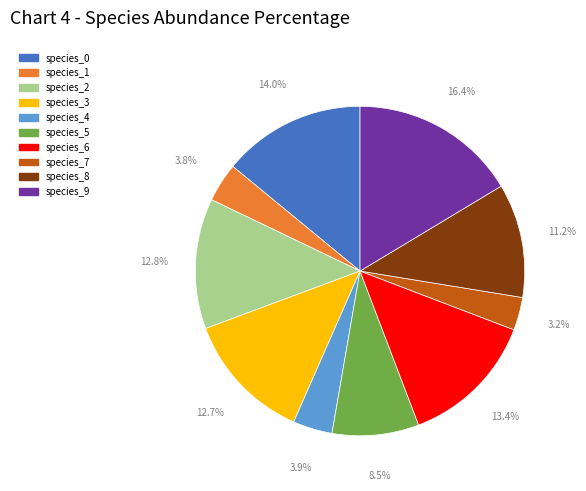

What percentage is the species_2 slice, to the nearest percent?

13%